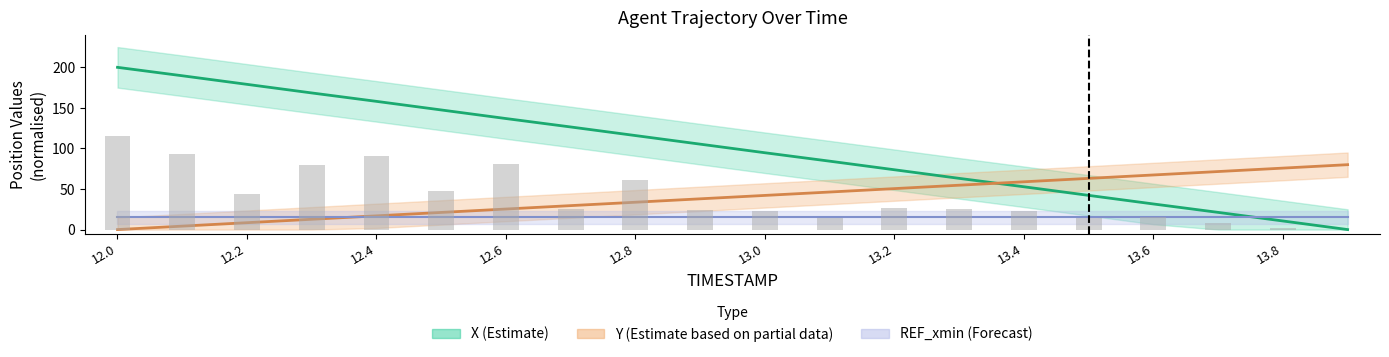

What is the difference between the second highest and second lowest values in the Y series?

71.5